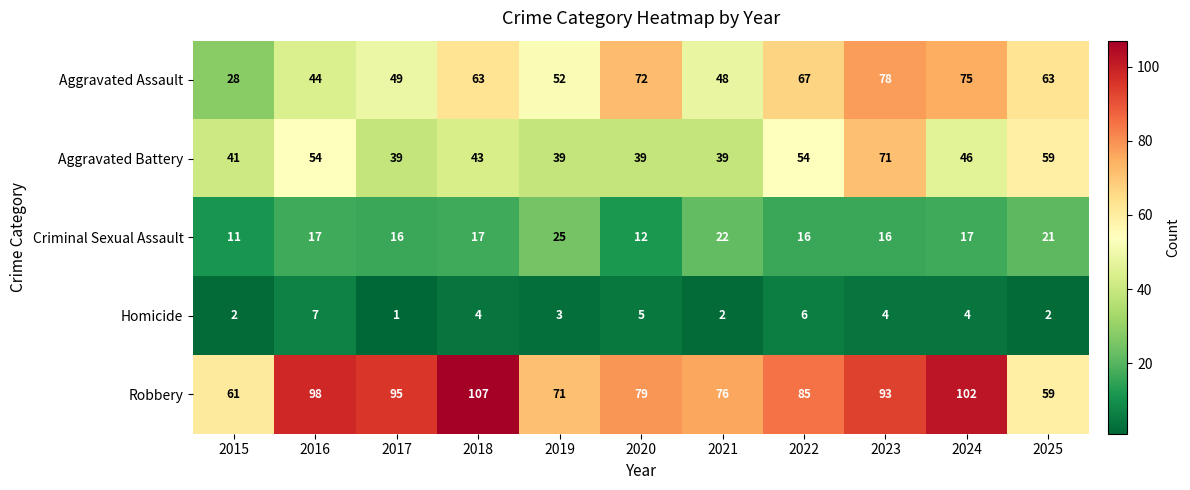

What is the total value across all series at 2017?

200